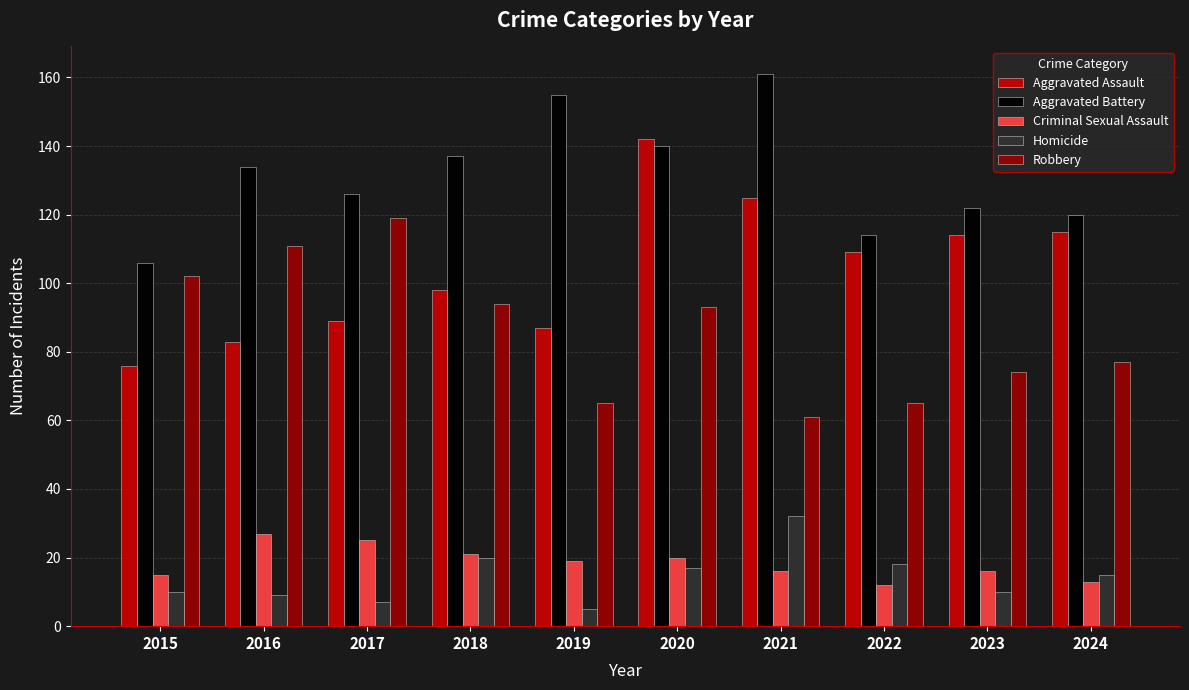

How many values in the Robbery series are below 93?

5